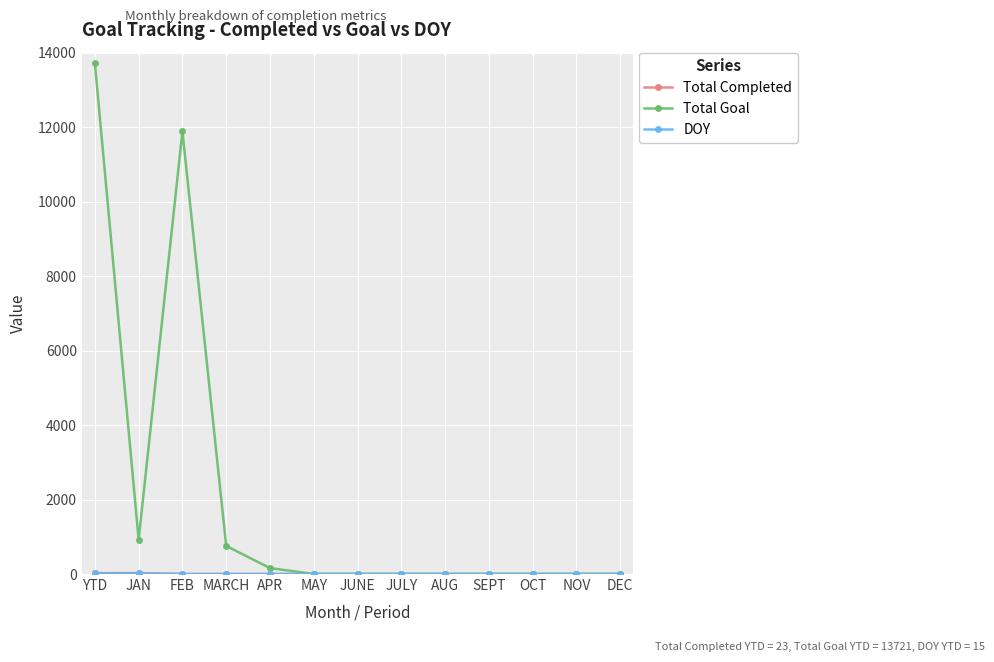

At which category is the sum across all series the highest?

YTD